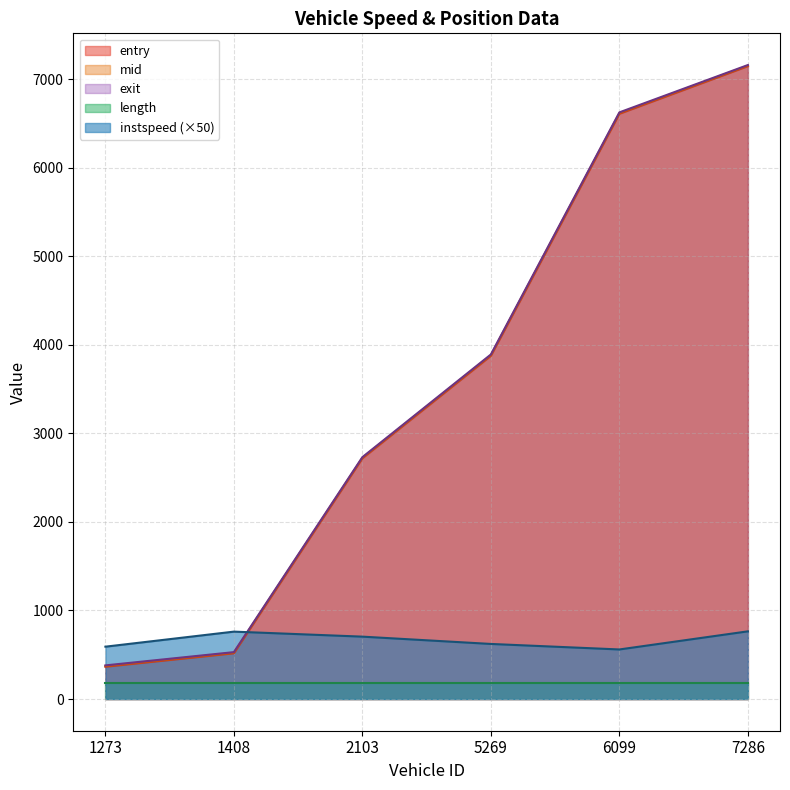

What is the minimum value for mid?

371.5